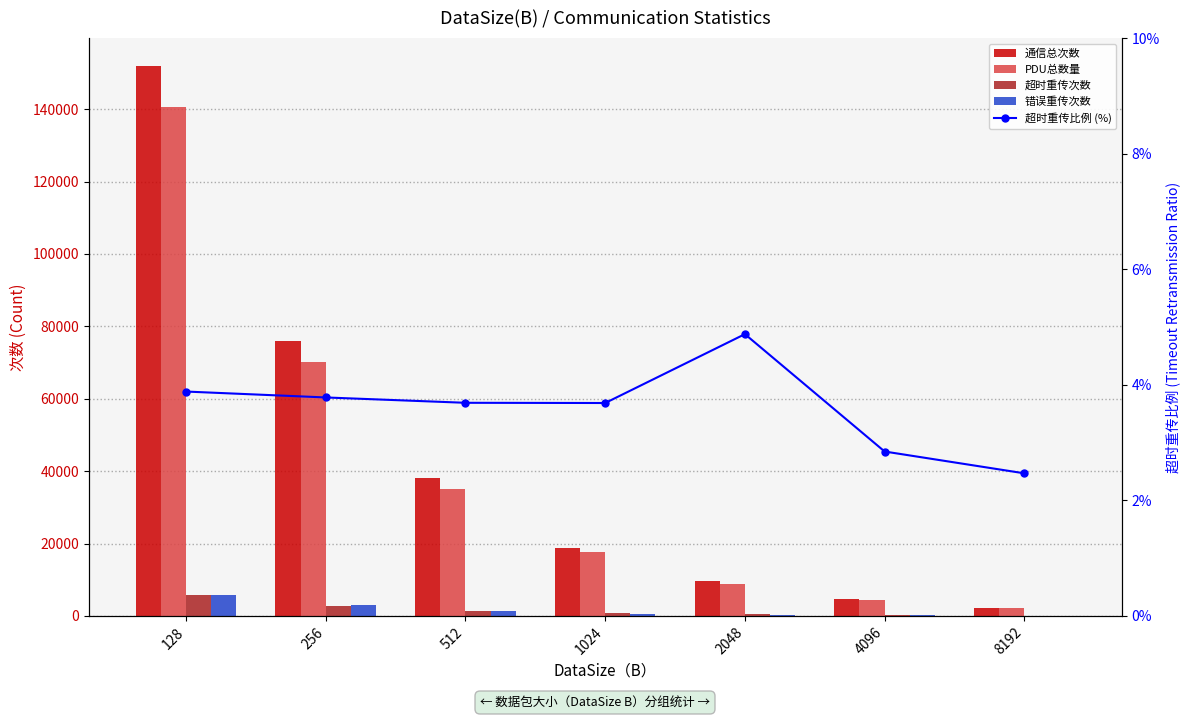

At which label does 通信总次数 reach its minimum?

8192